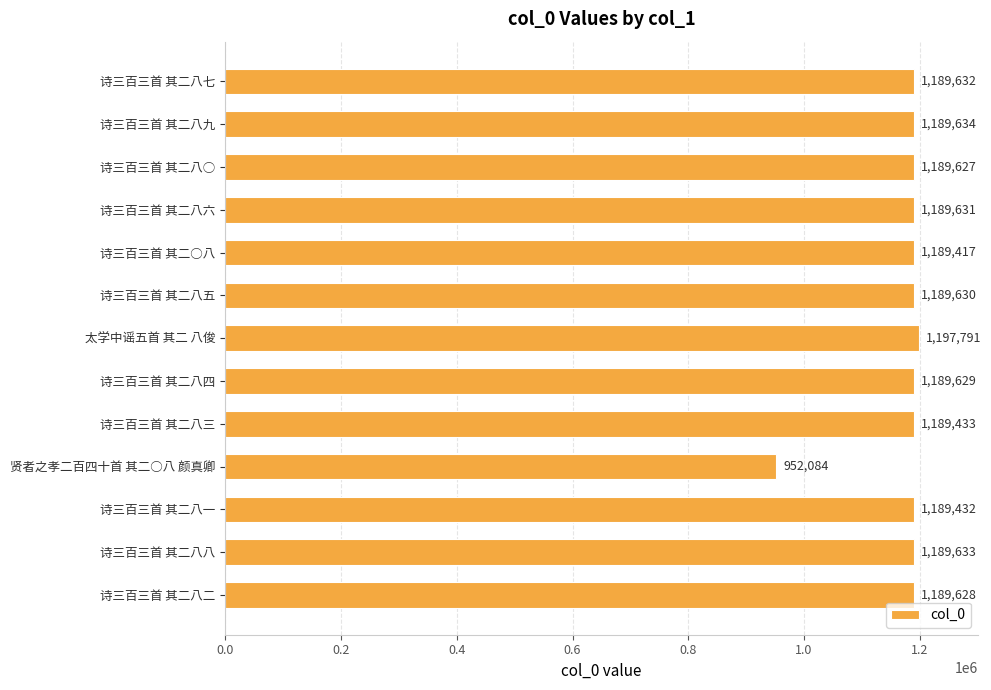

Where is the data nearest to the value 1074937?

诗三百三首 其二○八